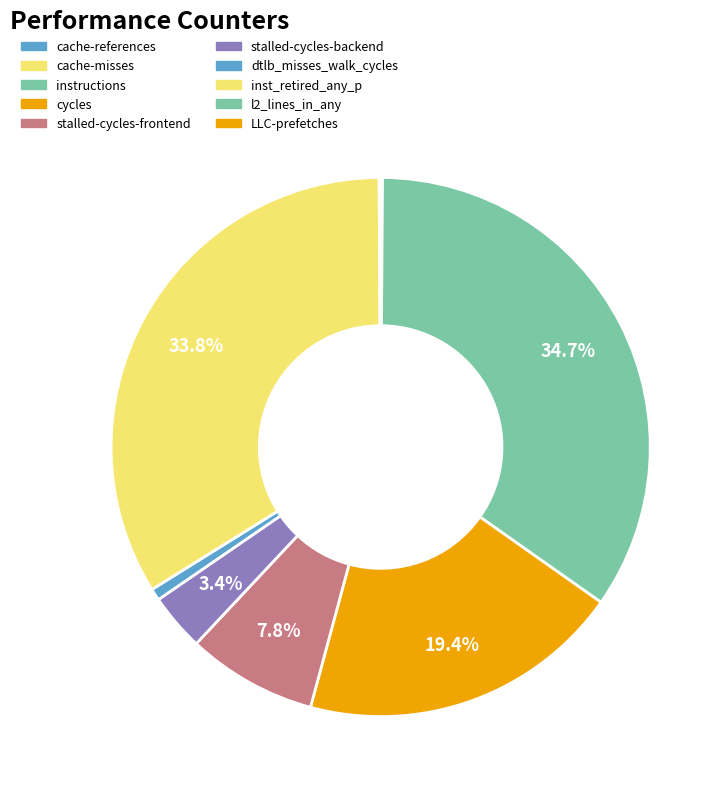

To the nearest percent, what percentage of the pie is stalled-cycles-frontend?

8%